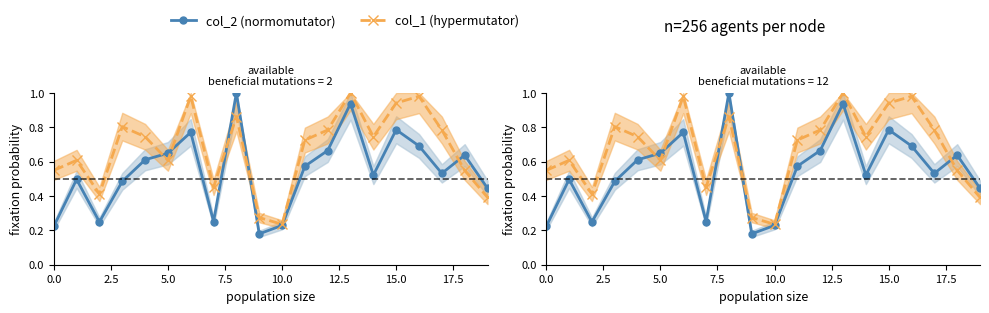

What is the spread (max minus min) of values at 11?

0.2